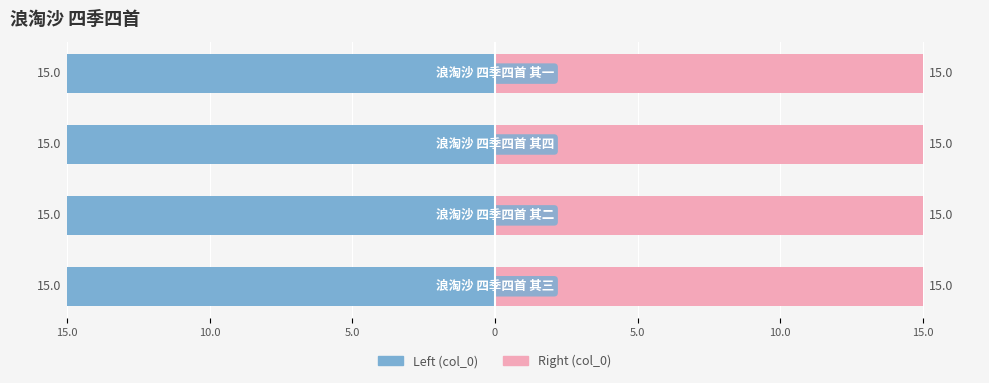

What is the highest value of the col_0 (right) series?

15.0